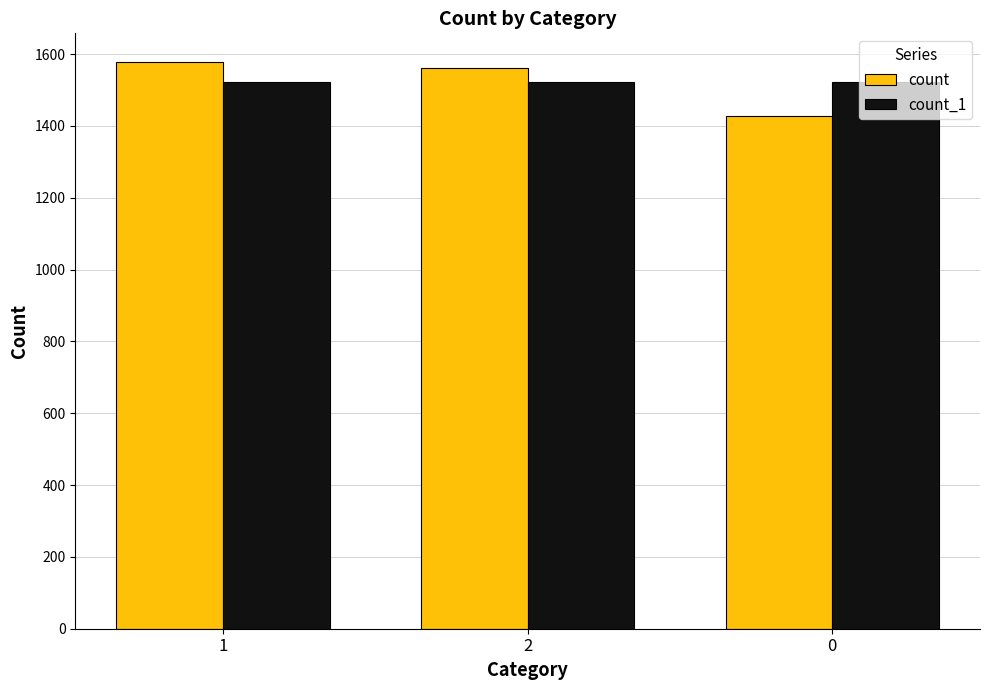

Which series has the widest spread of values?

count